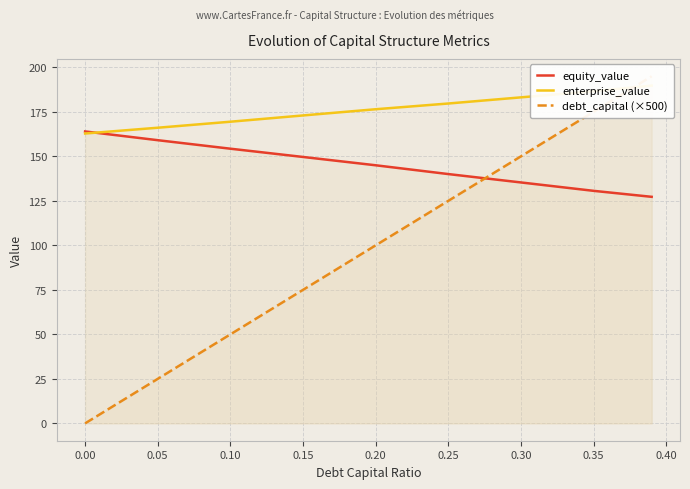

True or false: debt_capital (×500) and equity_value cross at least once.

True